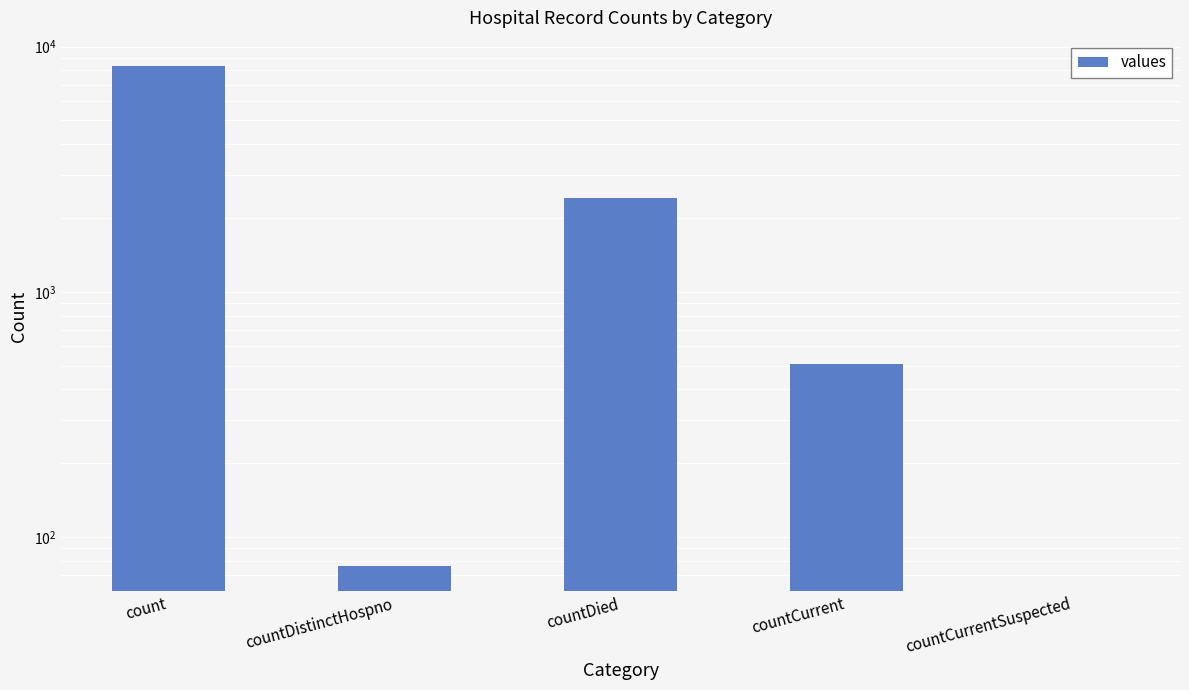

At which label is the value closest to 4182?

countDied